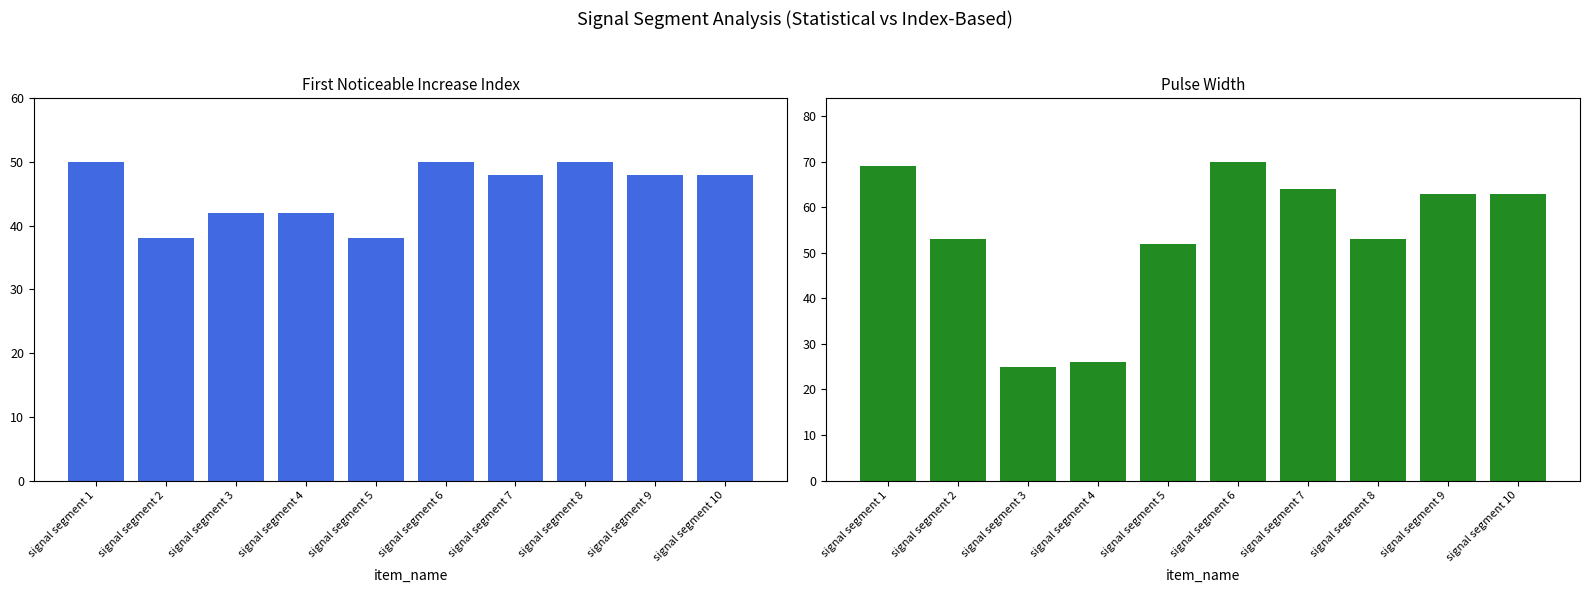

Are the bars grouped side by side (vs. stacked)?

Yes